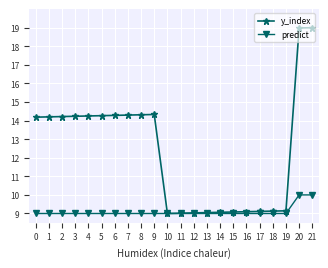

Rank the series by their maximum value, from highest to lowest.

y_index, predict